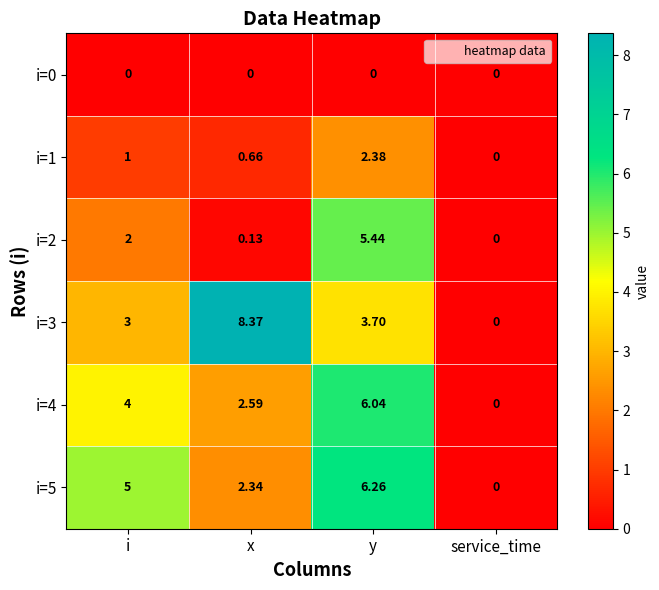

At which label does i=3 reach its peak?

x